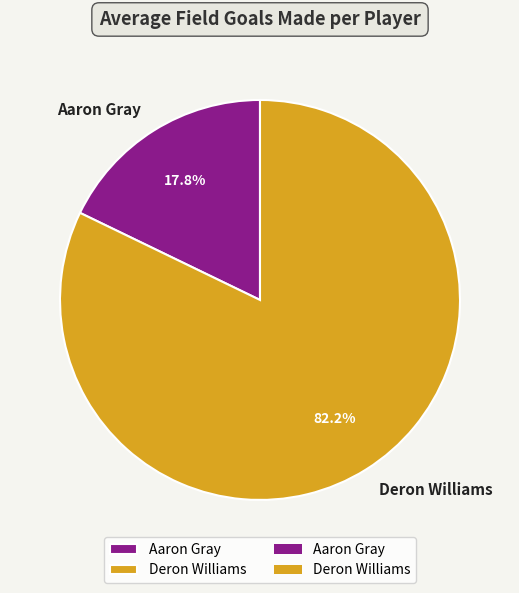

Do Aaron Gray and Deron Williams together represent more than half of the pie?

Yes